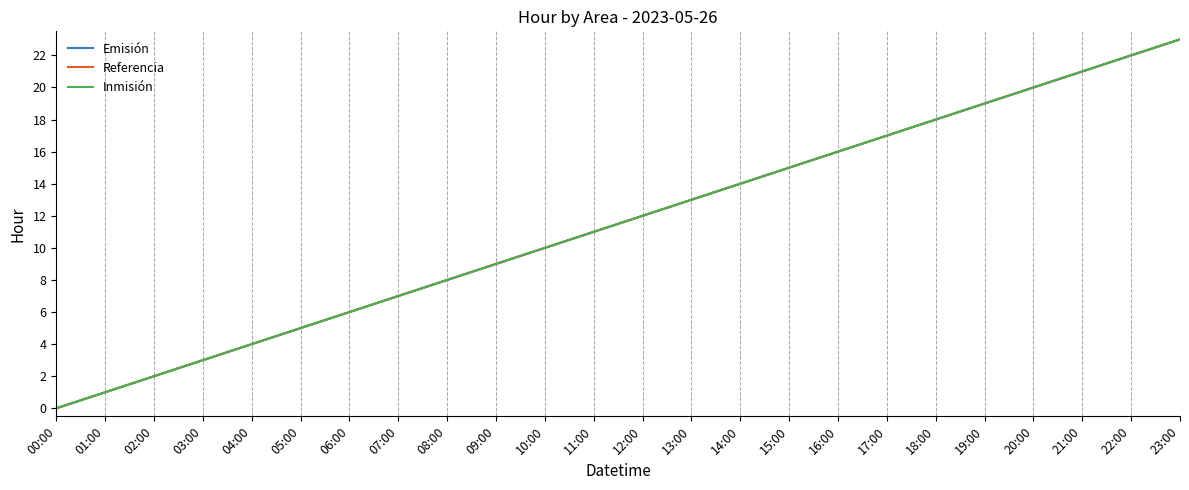

The value of Inmisión at 00:00 is 10. True or false?

False